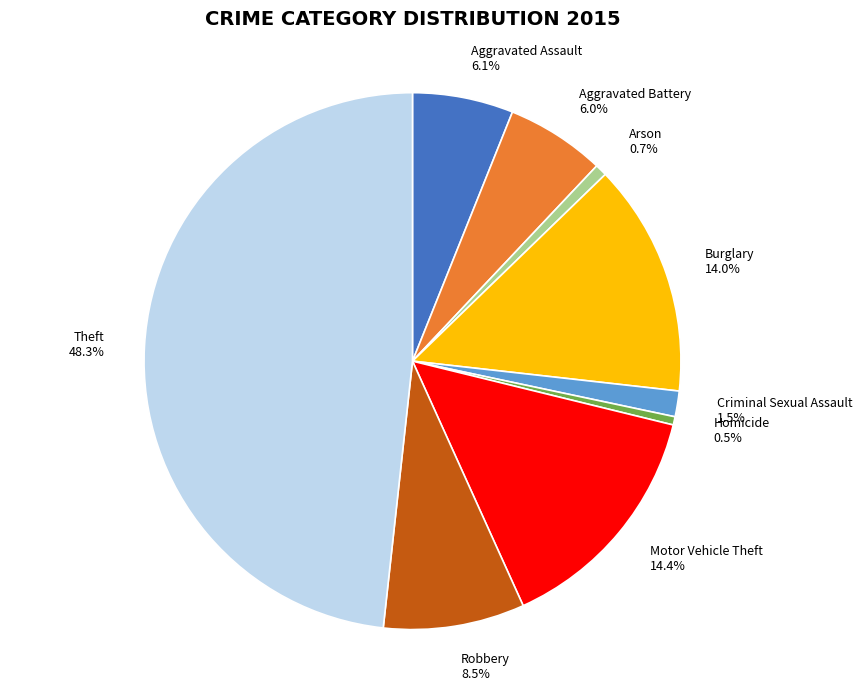

Which has a higher value, Burglary or Arson?

Burglary